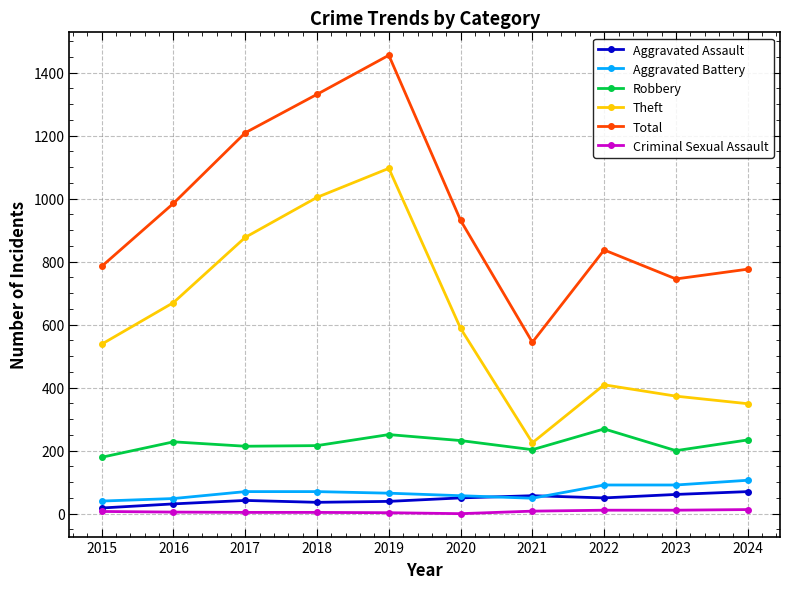

How many lines are shown in the chart?

6